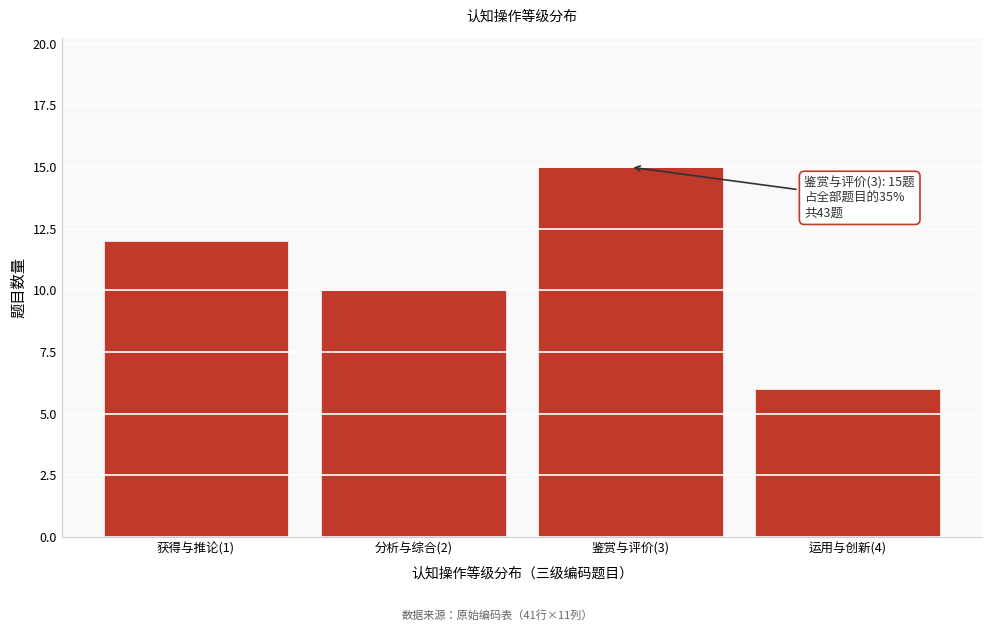

Reading left to right, extract all data points from this chart.

获得与推论(1)=12	分析与综合(2)=10	鉴赏与评价(3)=15	运用与创新(4)=6